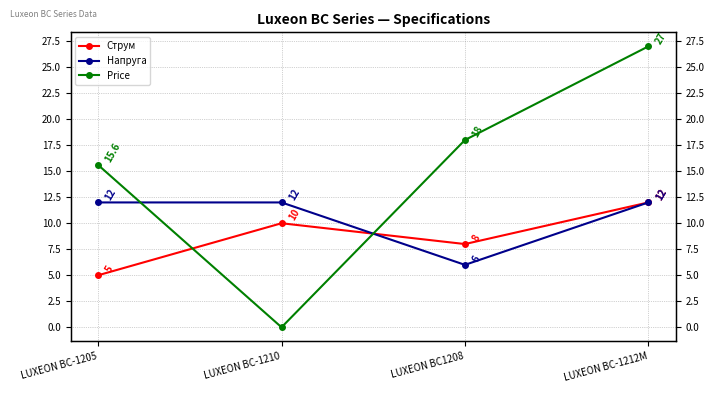

What is the difference between the Price values at LUXEON BC1208 and LUXEON BC-1210?

18.0